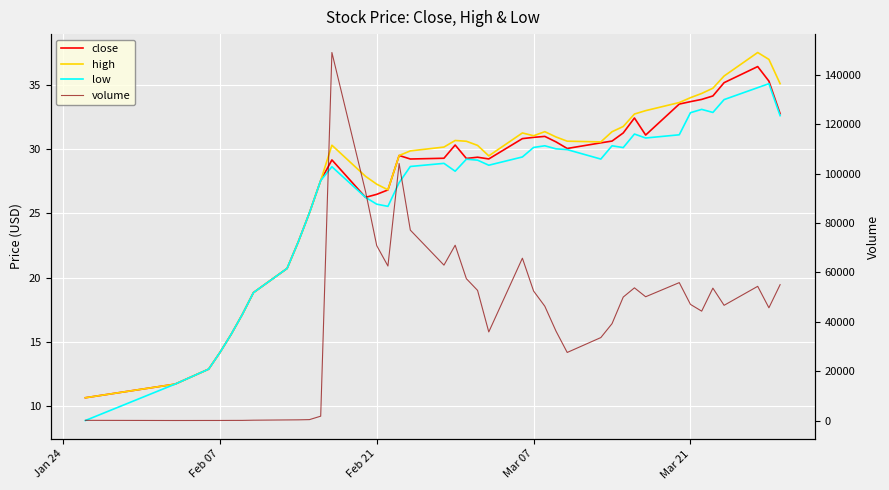

True or false: high has more than 2 interior local peaks.

True